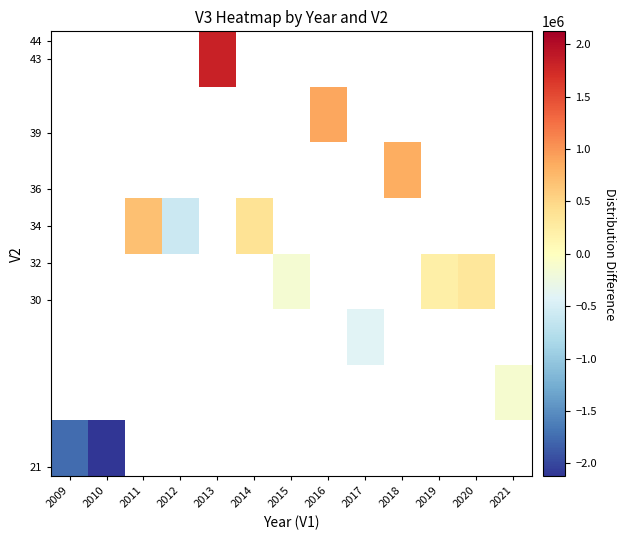

How many categories are shown in the chart?

13